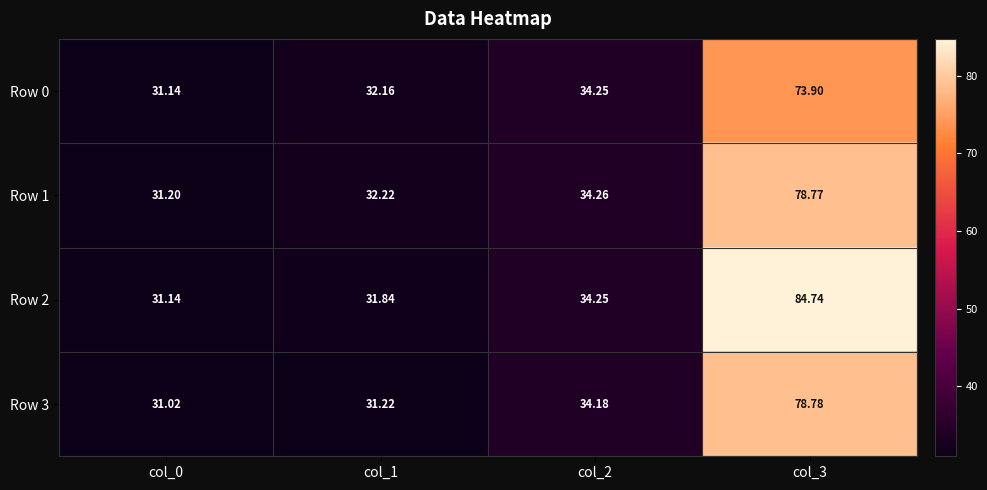

Is the value of Row 0 at col_1 greater than the value of Row 3 at col_0?

Yes